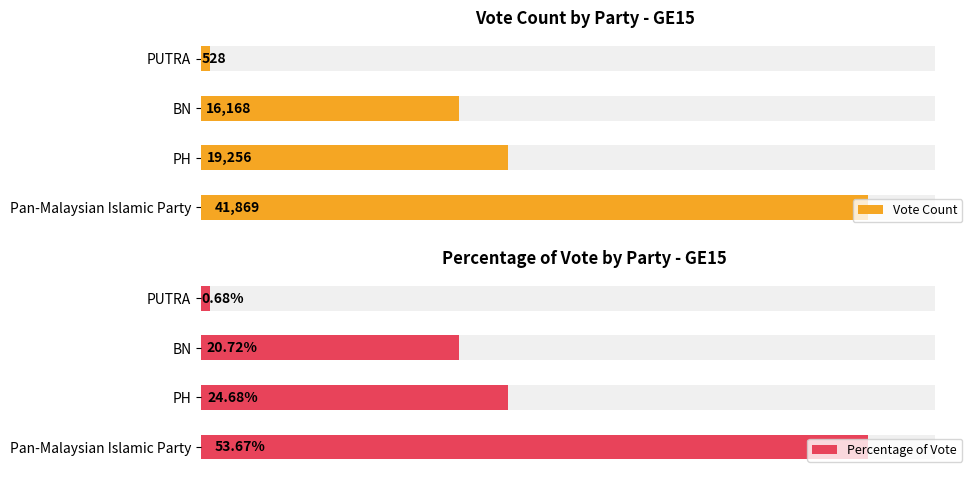

What is the average value of the Vote Count series?

19455.2